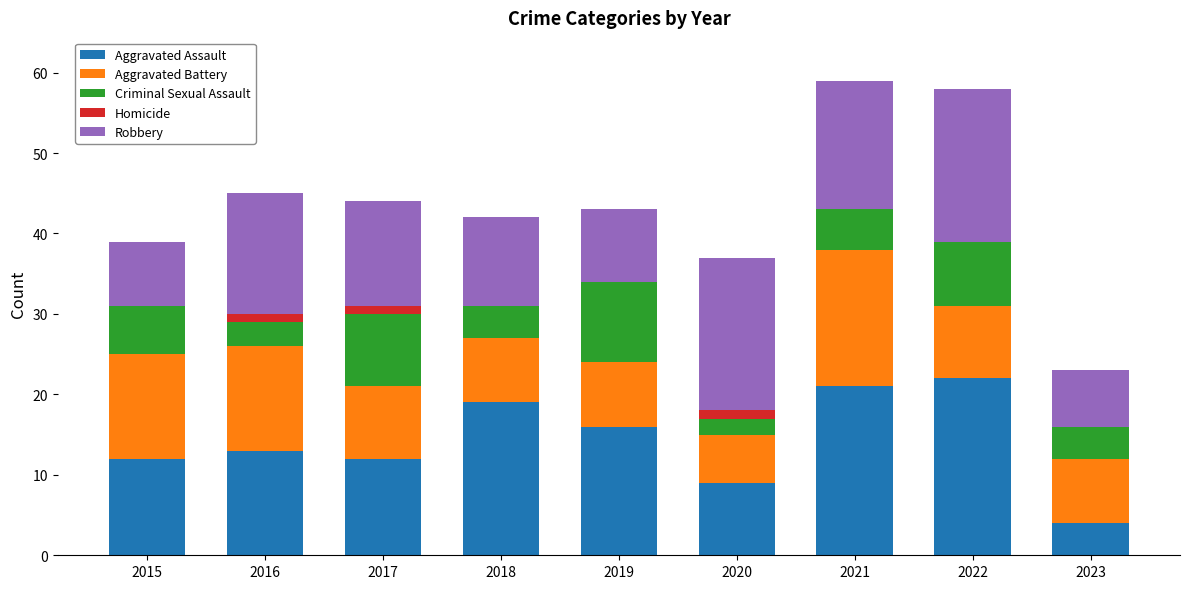

What is the total value across all series at 2019?

43